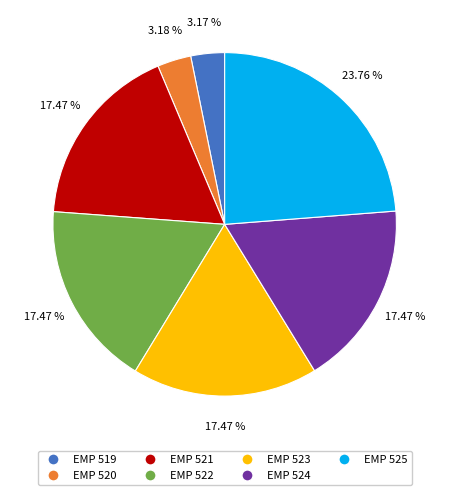

What is the largest slice in the pie chart?

EMP 525